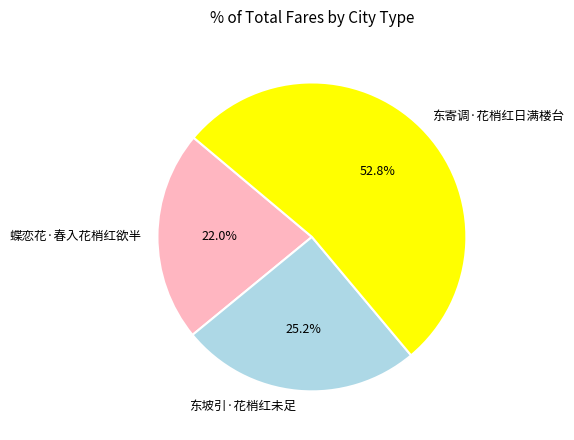

To the nearest percent, what is the average slice percentage?

33%